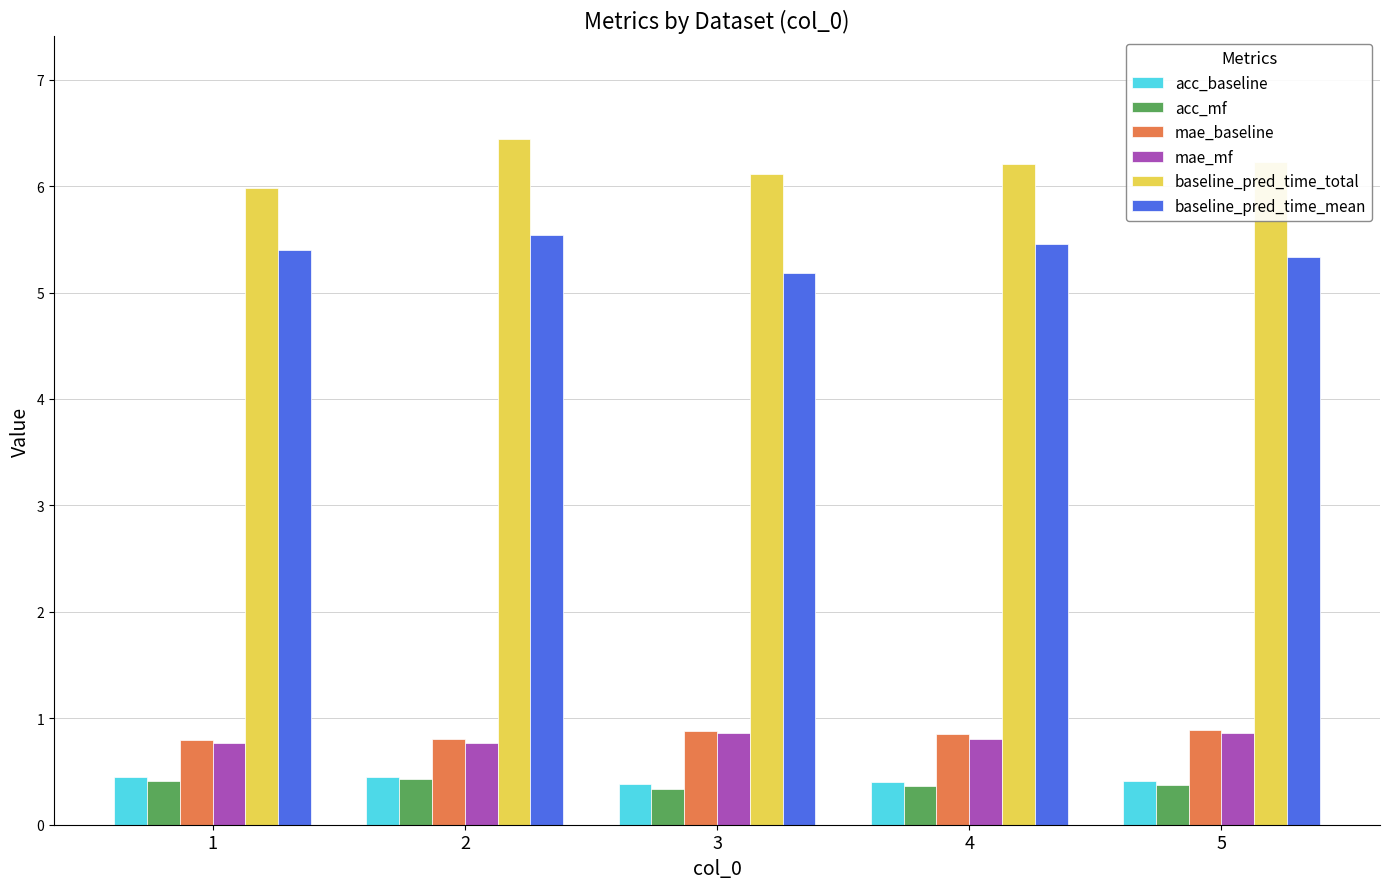

What is the lowest value of the acc_baseline series?

0.4